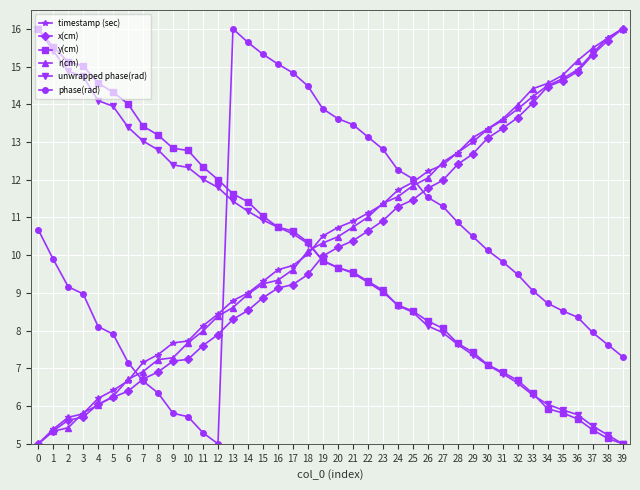

What is the sum of the y(cm) values at 26 and 10?

21.0